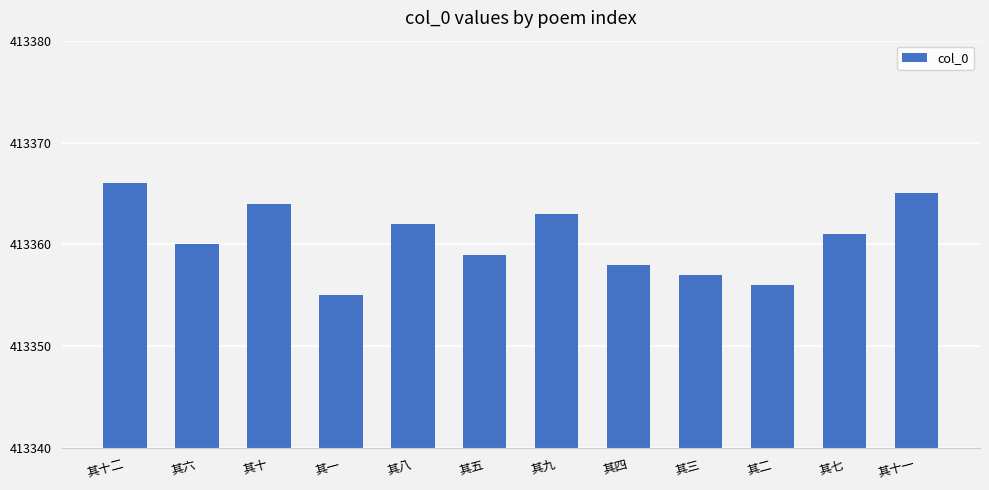

Reading left to right, what are all the values shown in this chart?

413366	413360	413364	413355	413362	413359	413363	413358	413357	413356	413361	413365